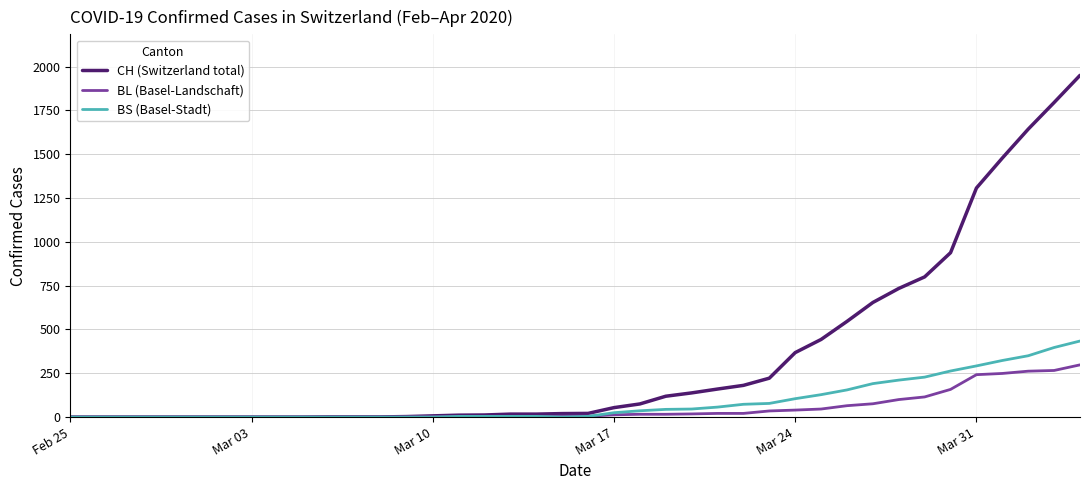

Which series has the largest total across all categories?

CH (Switzerland total)